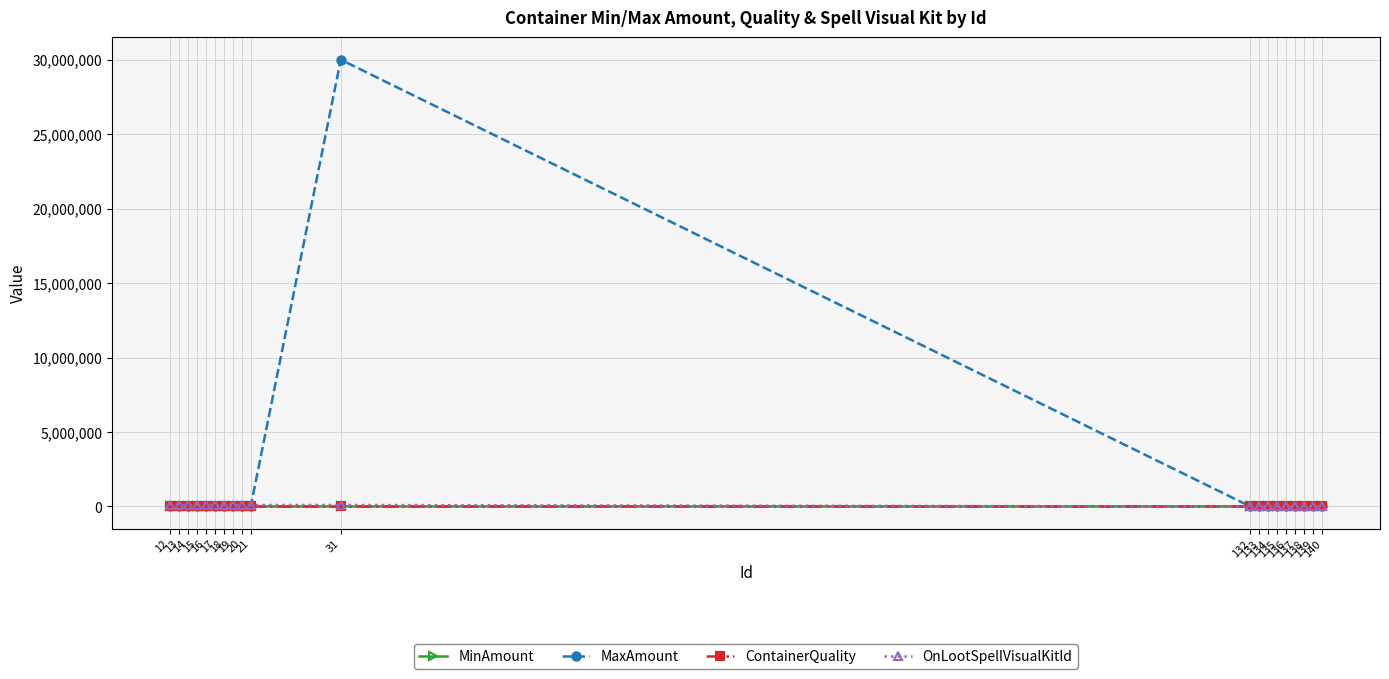

Which series changed the most between 16 and 31?

MaxAmount